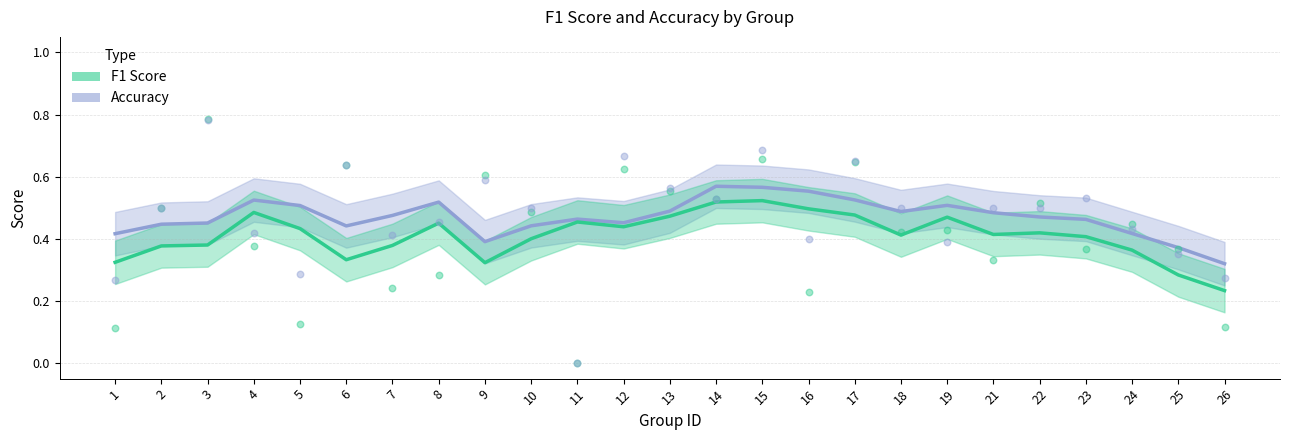

Is the value of accuracy at 15 greater than the value of f1 at 21?

Yes